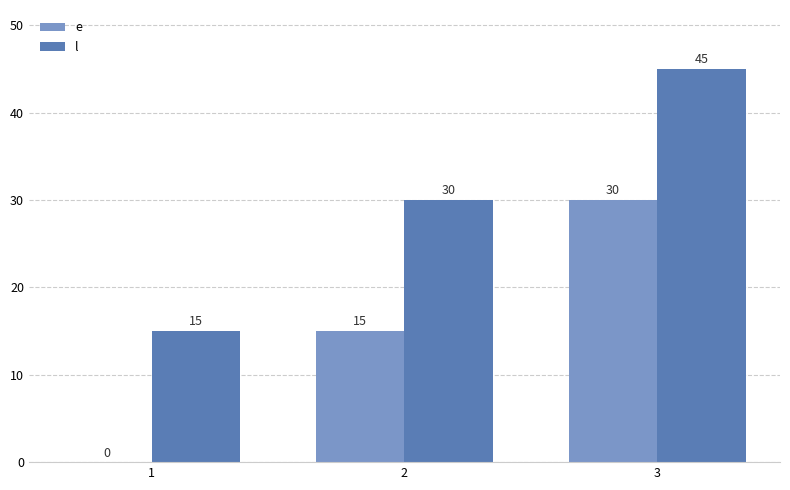

What is the greatest value displayed?

45